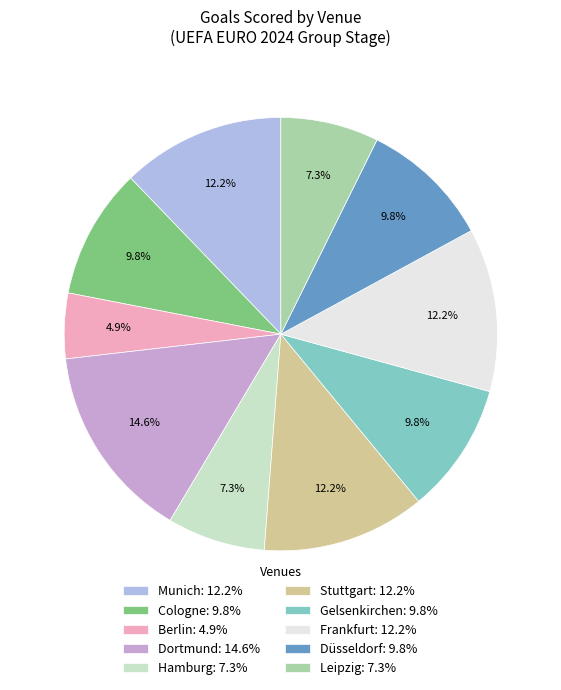

Is Leipzig the majority of the pie?

No